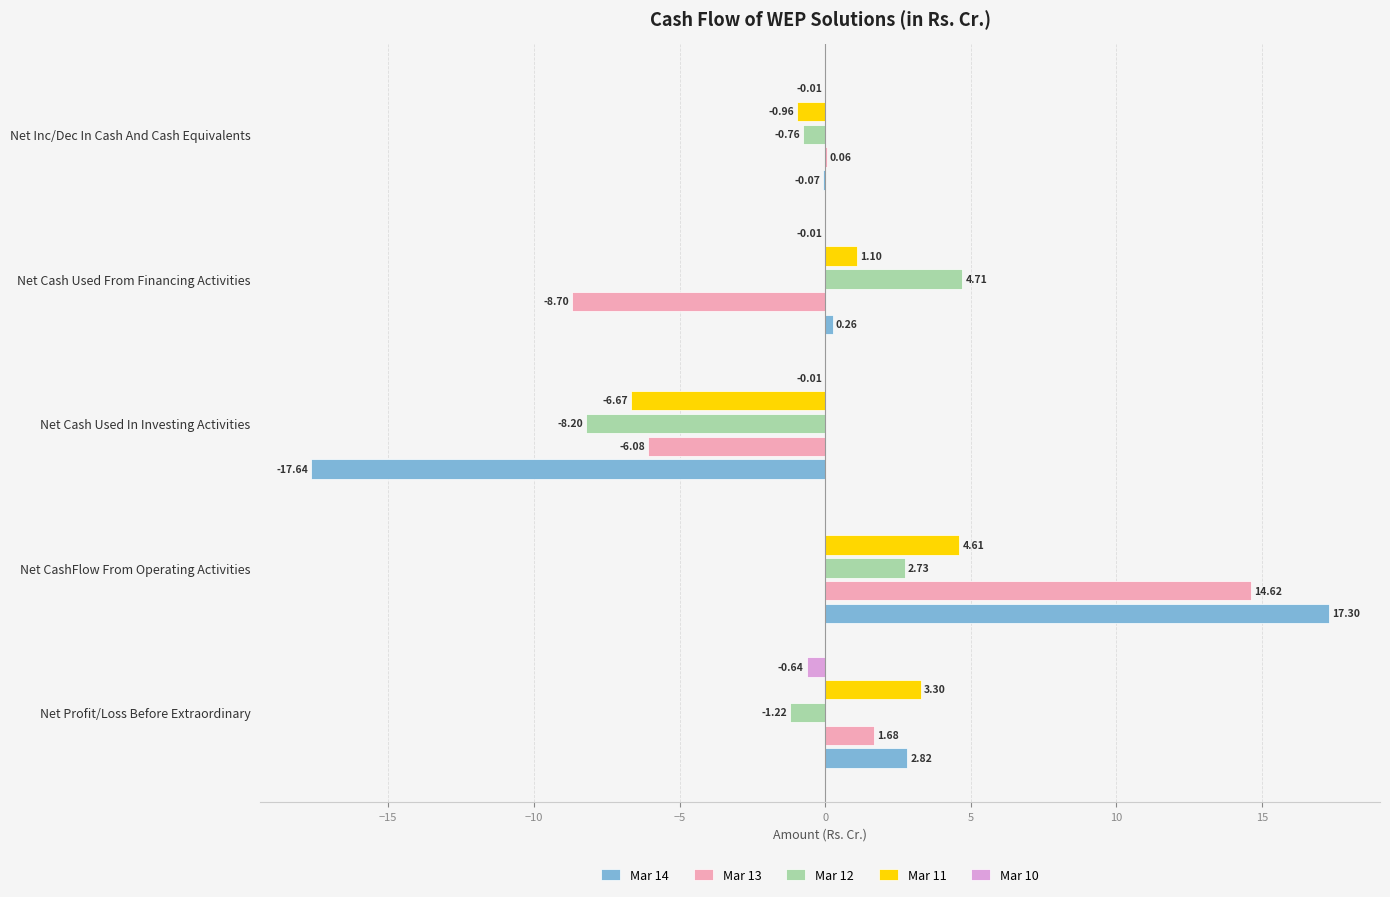

Which series changed the most between Net Profit/Loss Before Extraordinary and Net Cash Used In Investing Activities?

Mar 14